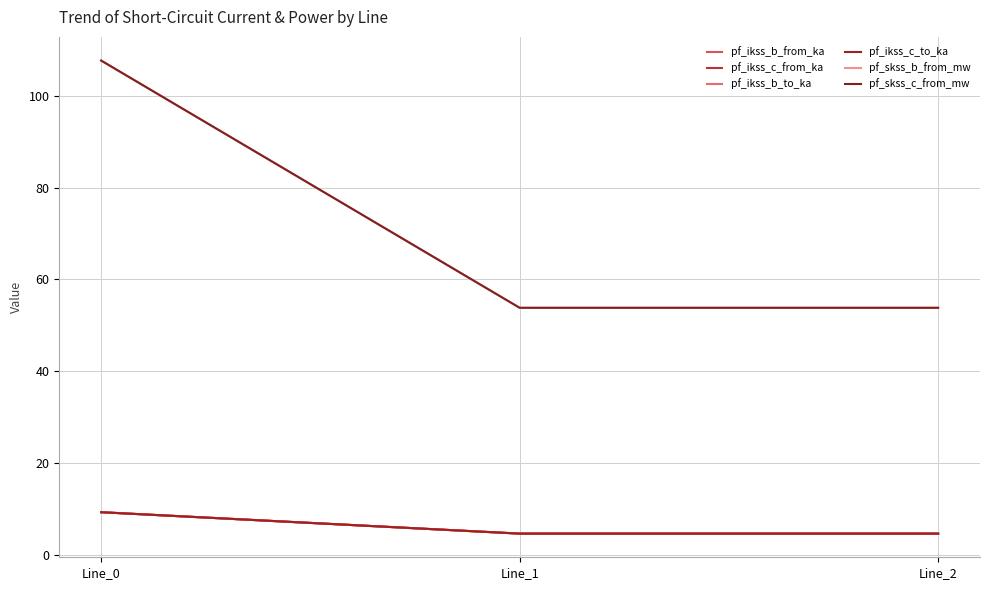

Which series has the largest range (max minus min)?

pf_skss_c_from_mw